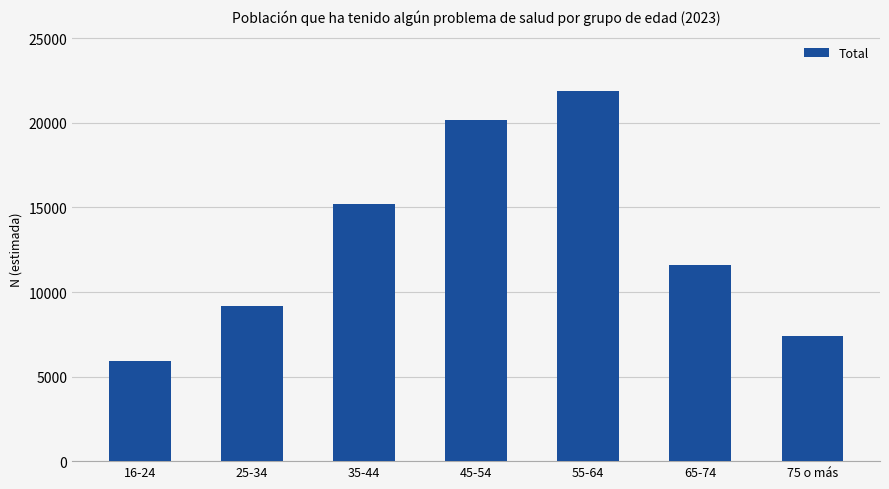

Which category has the lowest value across all series?

16-24